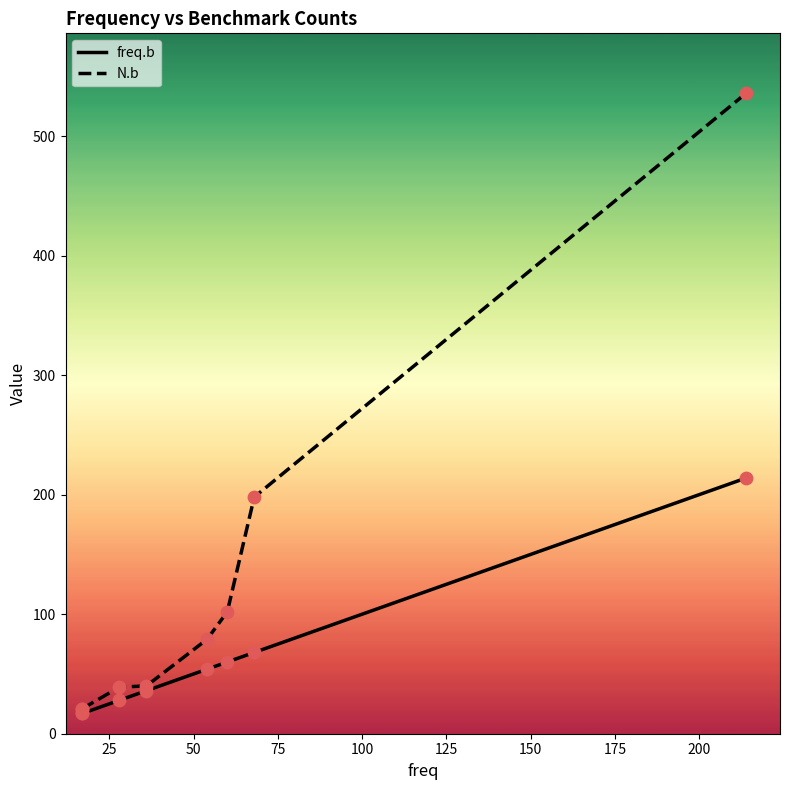

Which series contains the highest Y value?

N.b